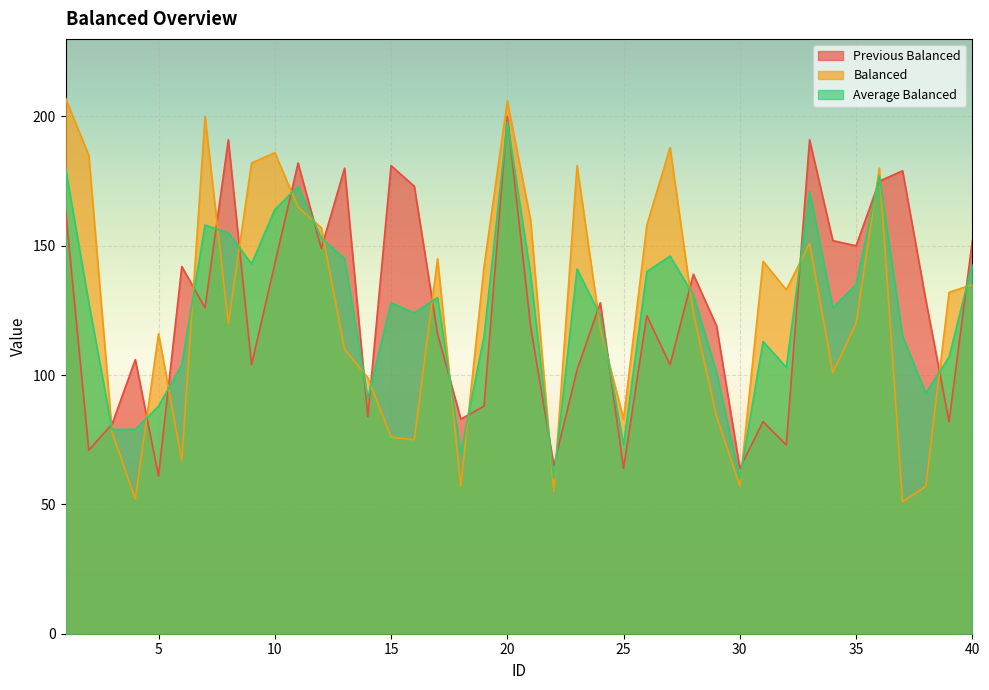

What is the maximum value for Balanced?

207